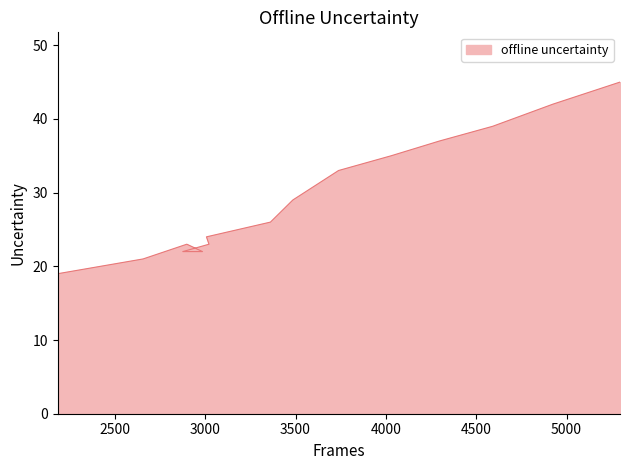

Where does the data first go above 26?

3485